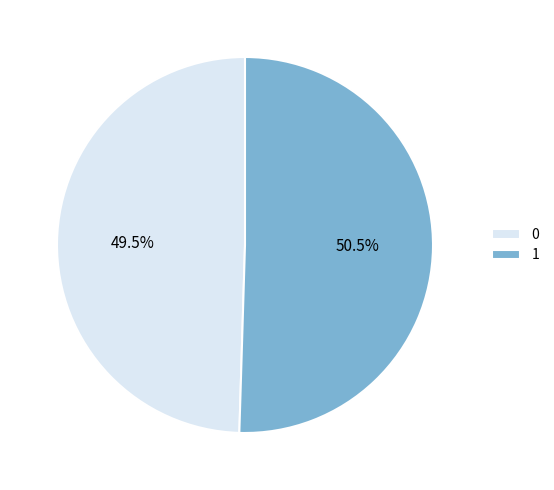

To the nearest percent, what is the average slice percentage?

50%